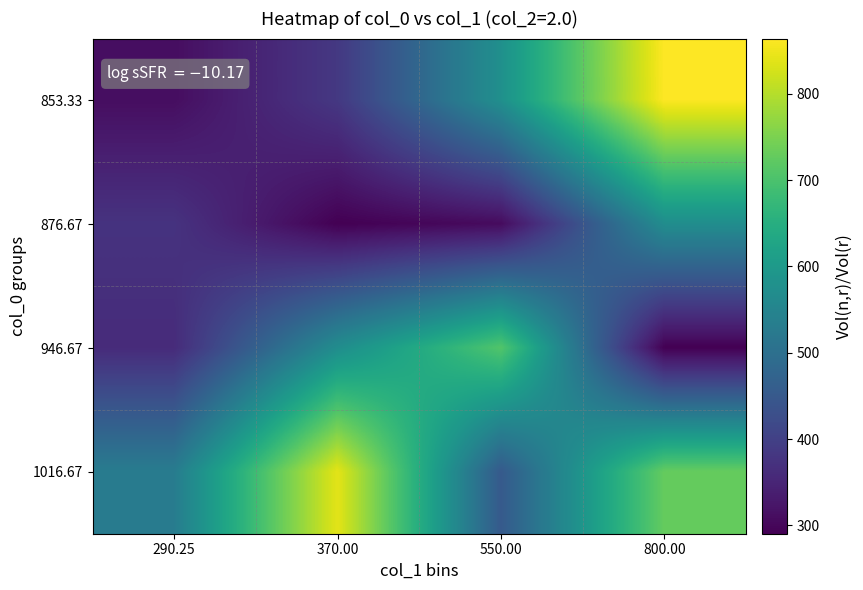

List the series in order of their overall mean, lowest first.

876.67, 946.67, 853.33, 1016.67